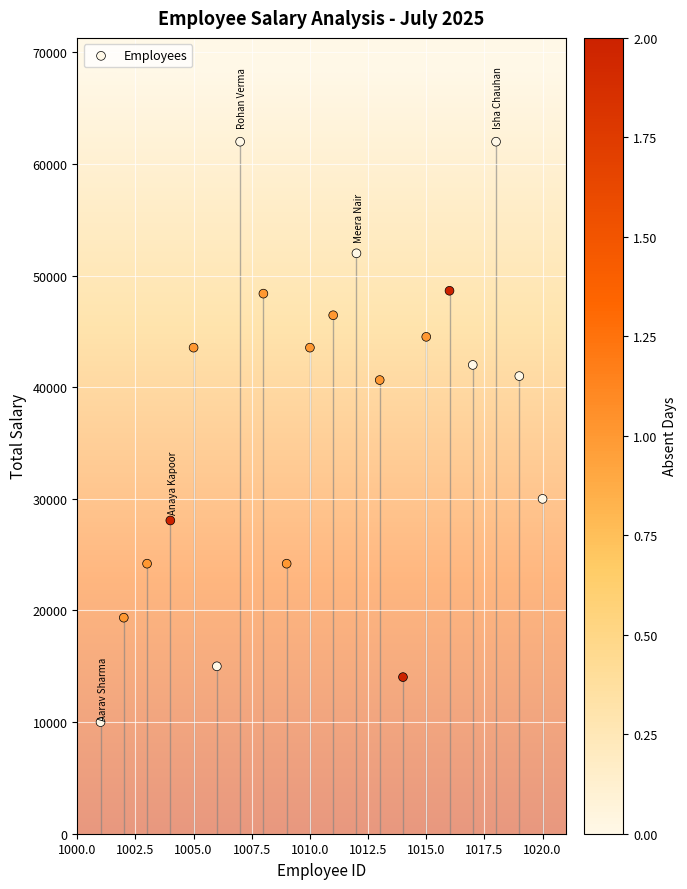

What is the range of Y values (max minus min)?

52000.0